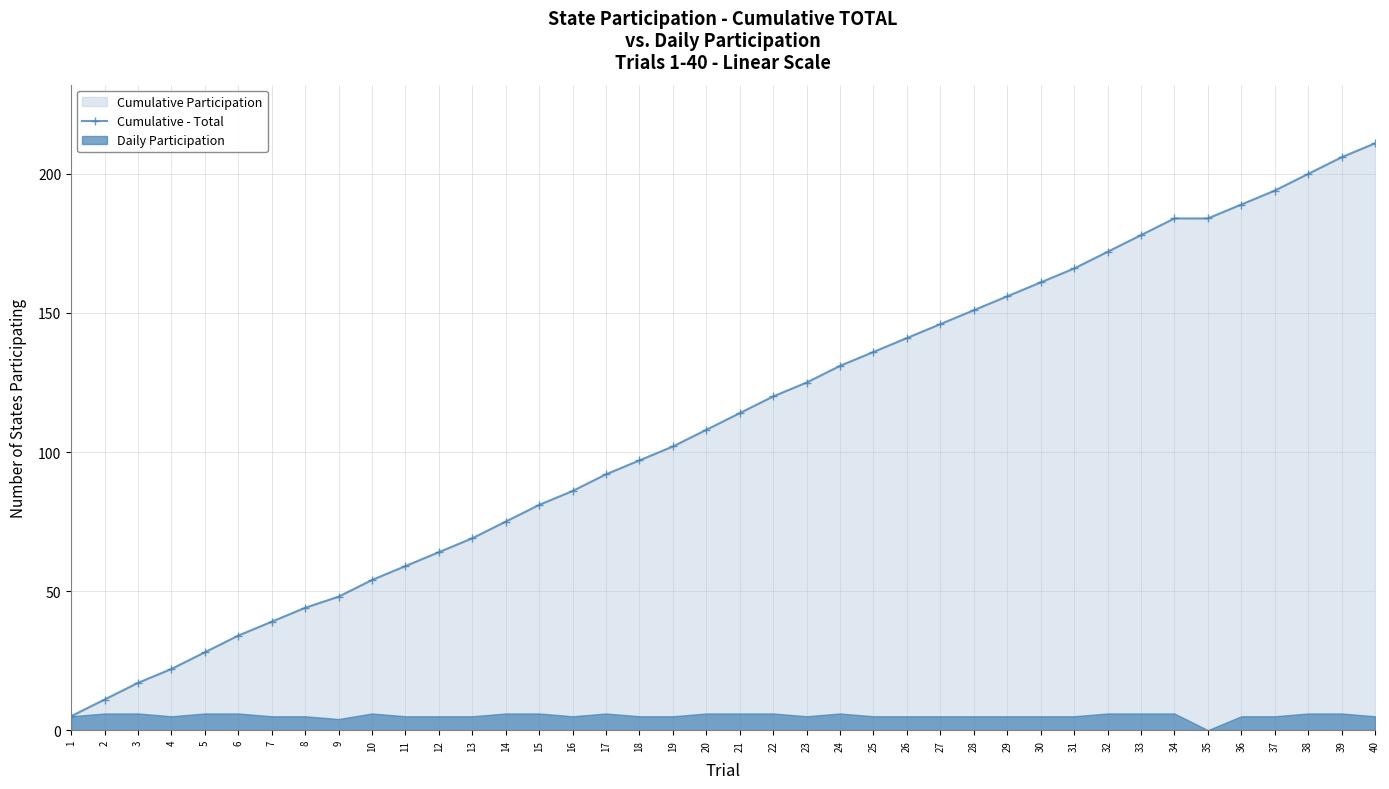

The chart shows a value of 315 at 39. True or false?

False